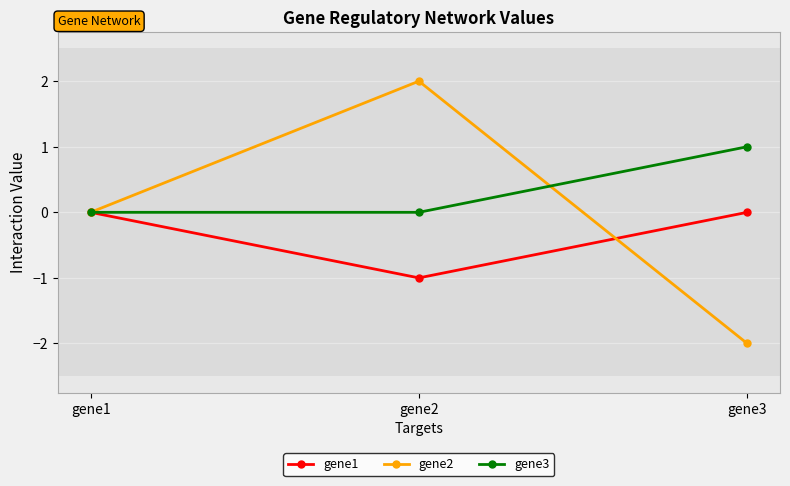

Count the number of categories in the chart.

3